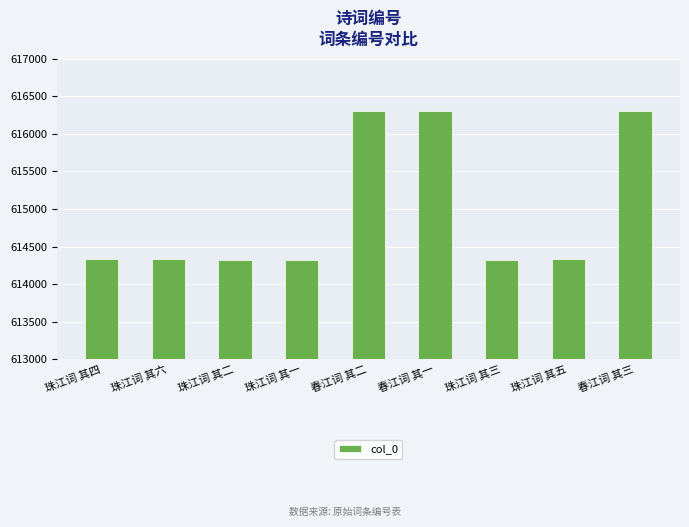

True or false: the data shows 614327 at 珠江词 其二.

True